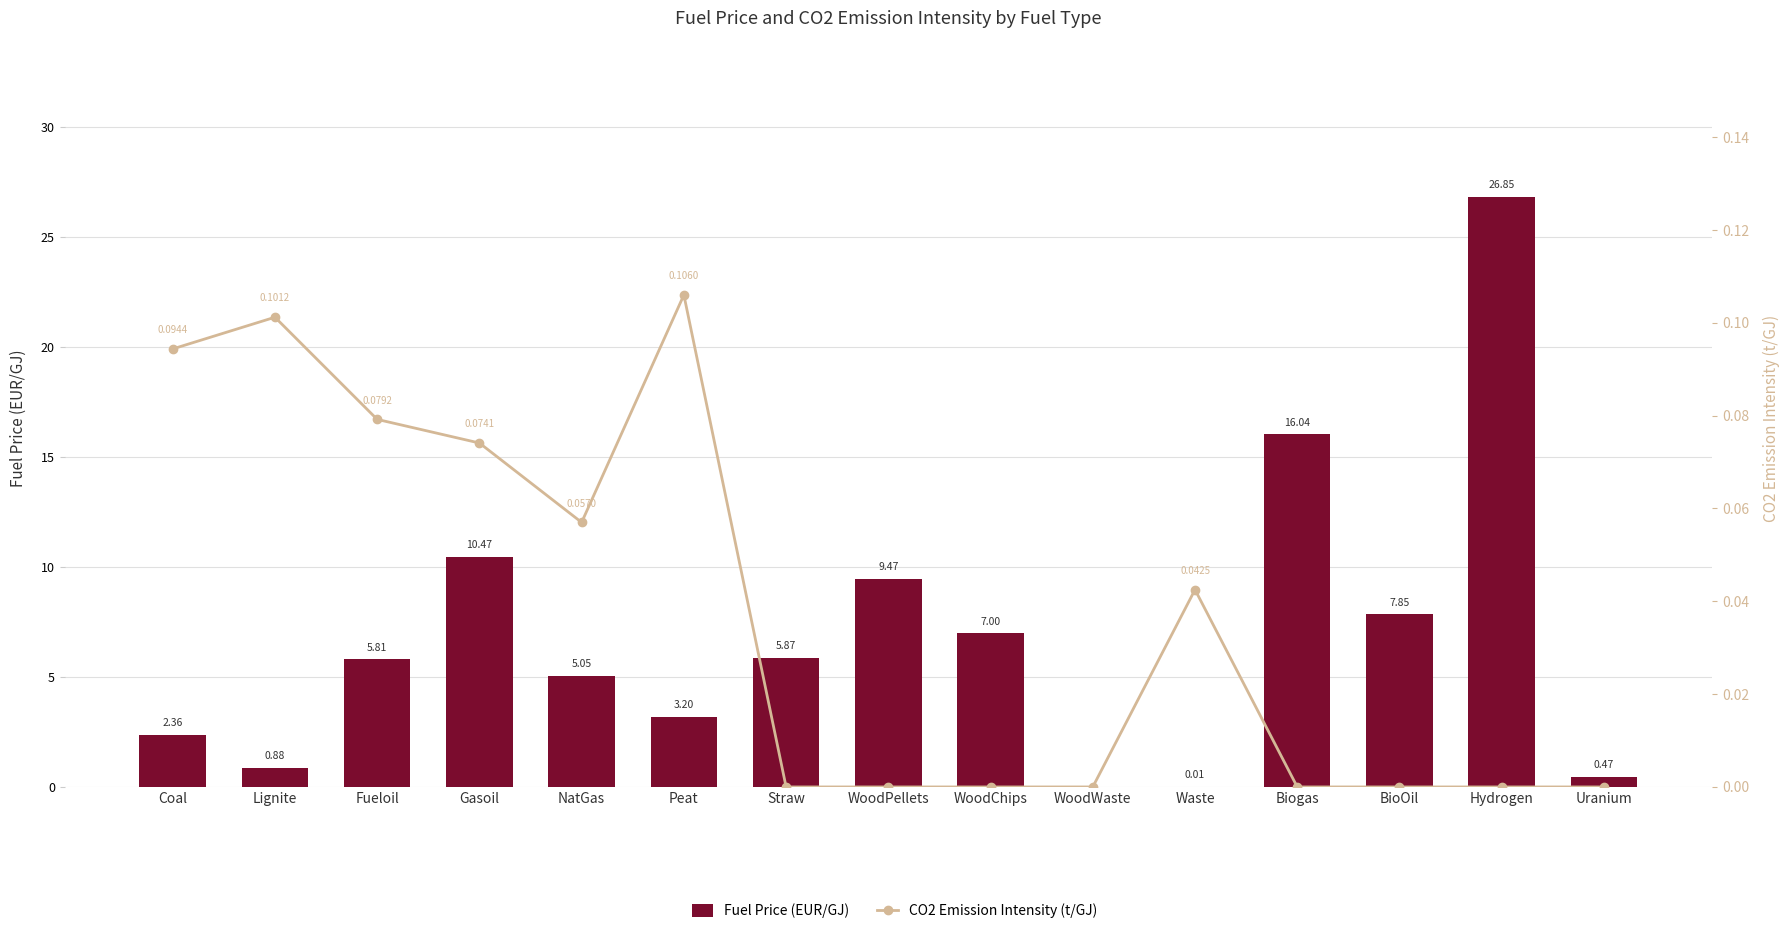

Which category has the lowest value in the Fuel Price (EUR/GJ) series?

WoodWaste